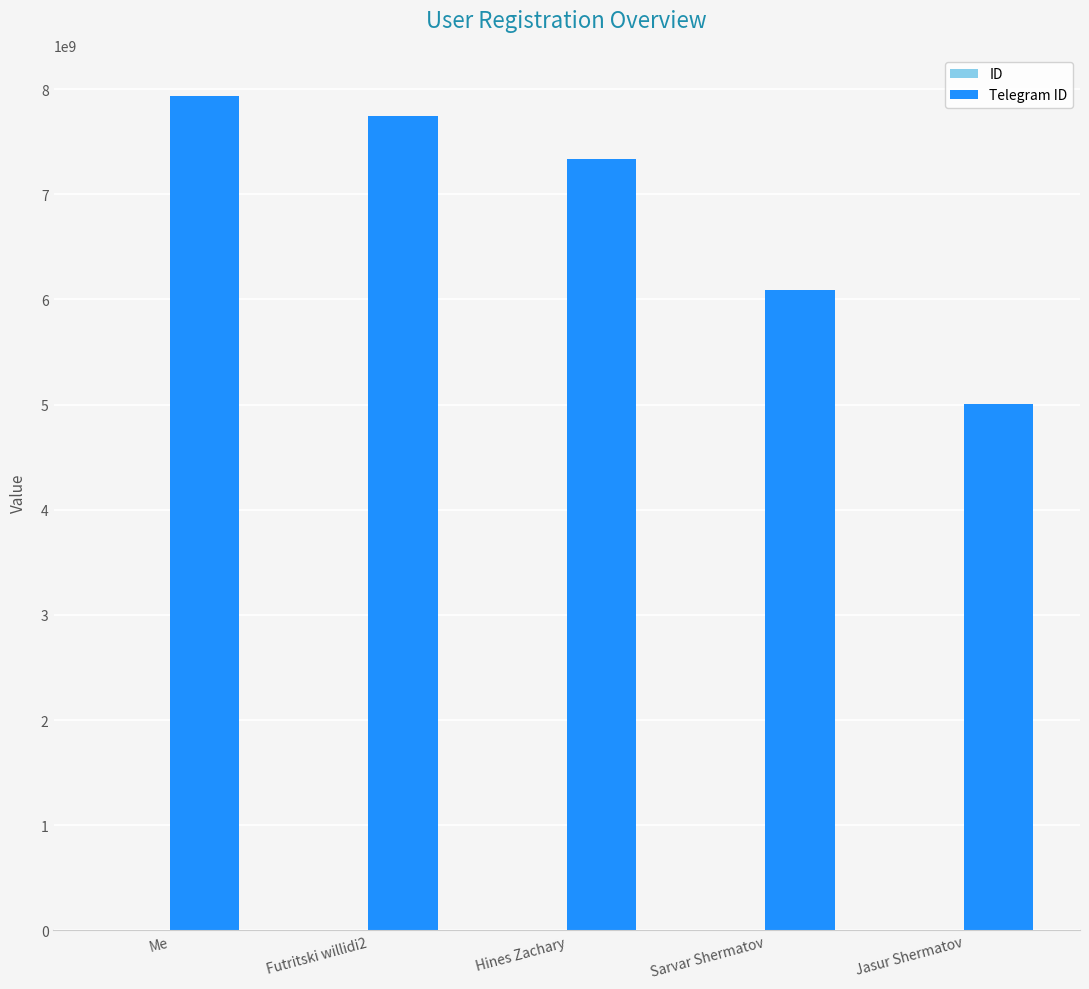

At which category does the chart reach its peak across all series?

Me